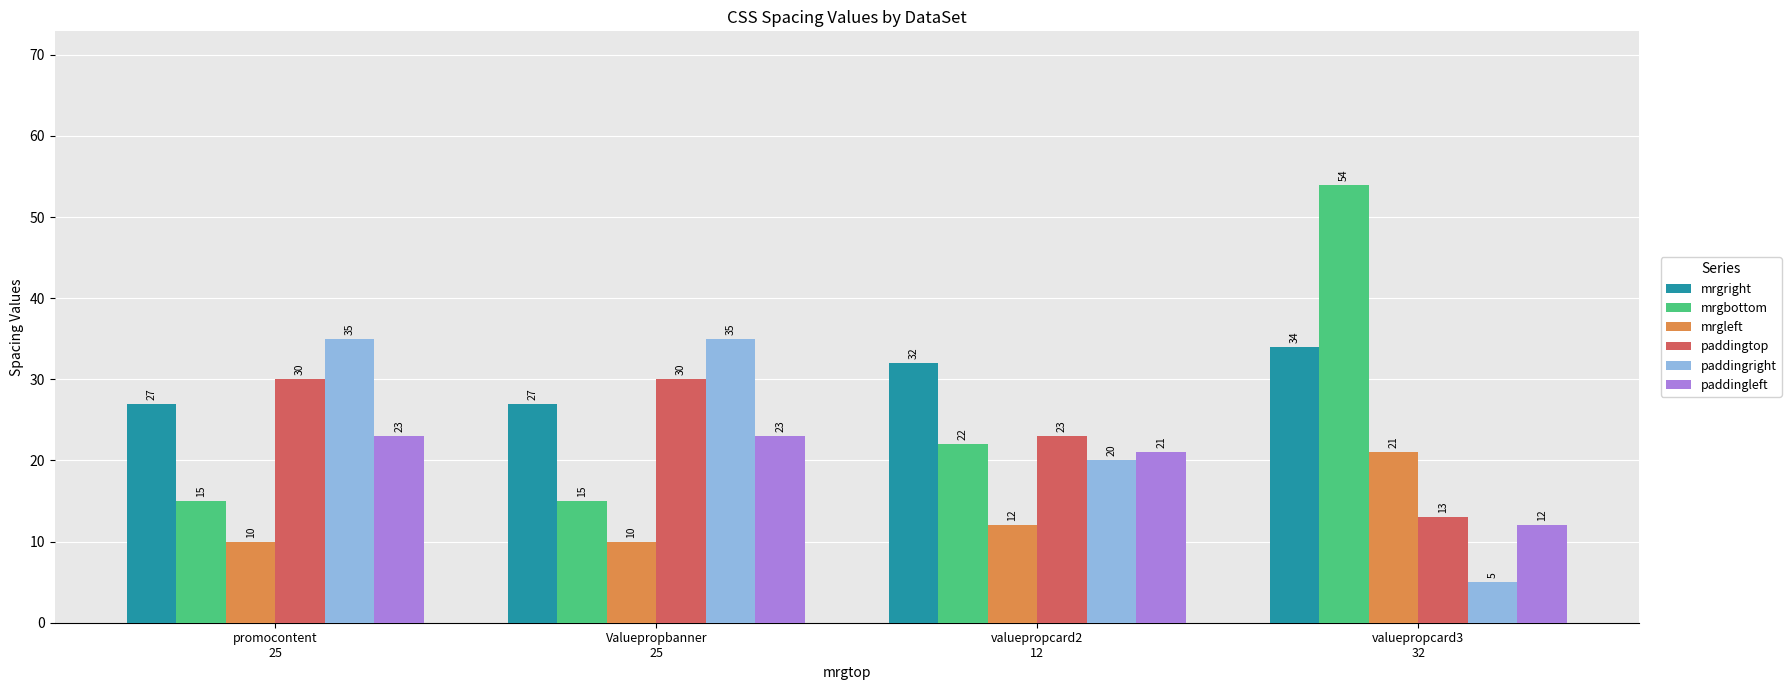

How many groups of bars are there?

4